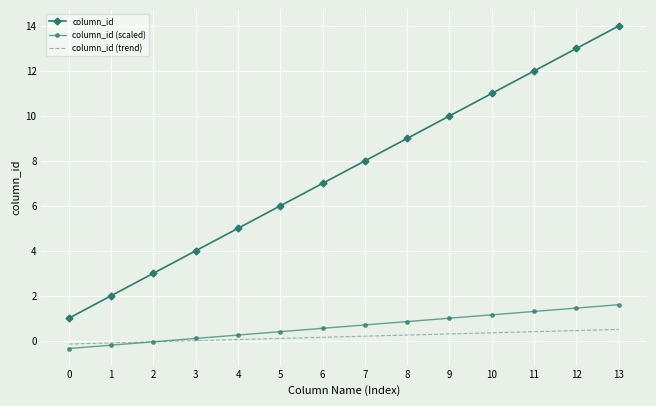

True or false: column_id and column_id (scaled) intersect in this chart.

False